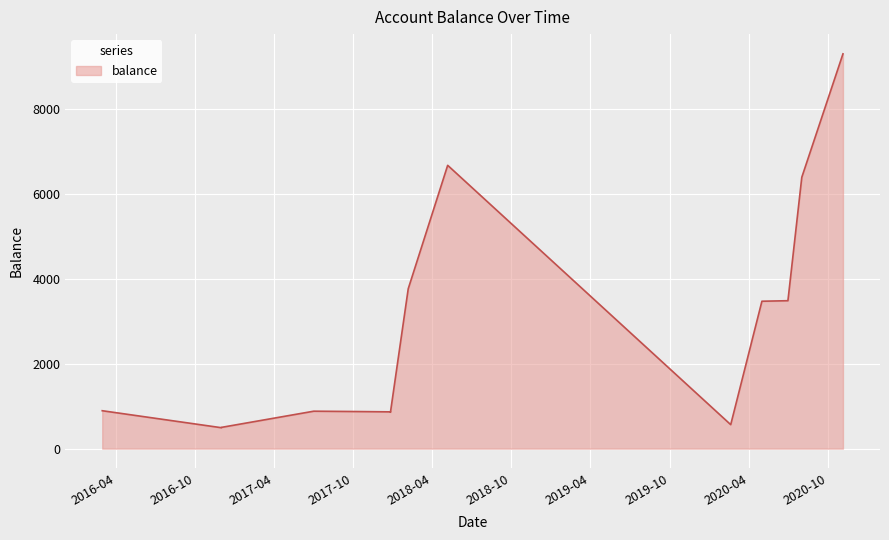

Where does the data first go above 892?

2018-02-05